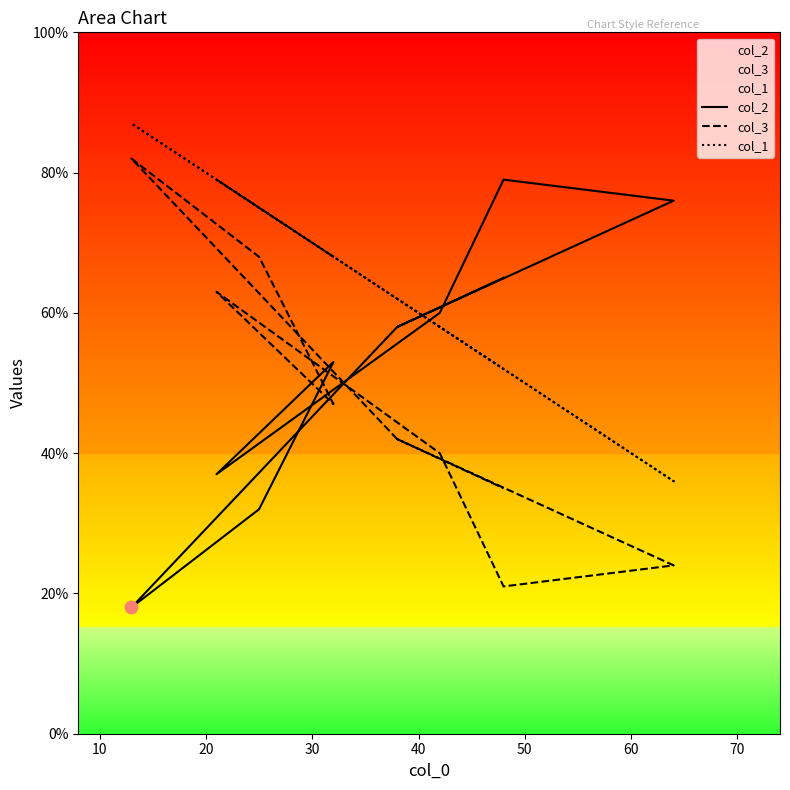

Which series has the largest Y range (max minus min)?

col_2